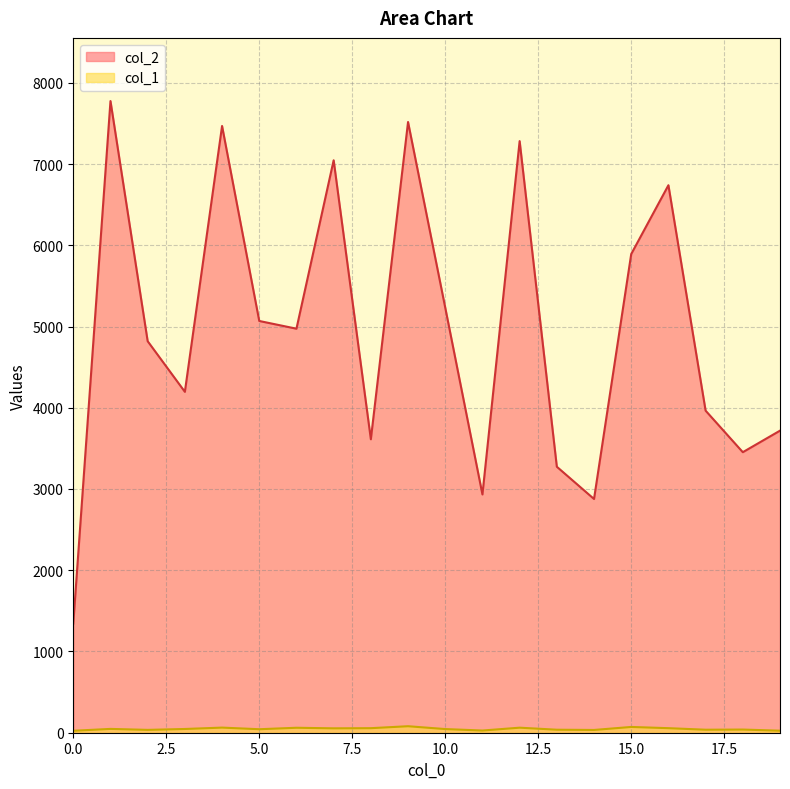

Reading right to left, extract all data points from this chart.

col_2: 3718	3453	3964	6739	5892	2877	3274	7282	2933	5232	7517	3612	7046	4973	5068	7468	4196	4819	7775	1344
col_1: 25	39	37	56	71	34	37	62	27	45	80	56	54	61	43	63	46	35	47	24